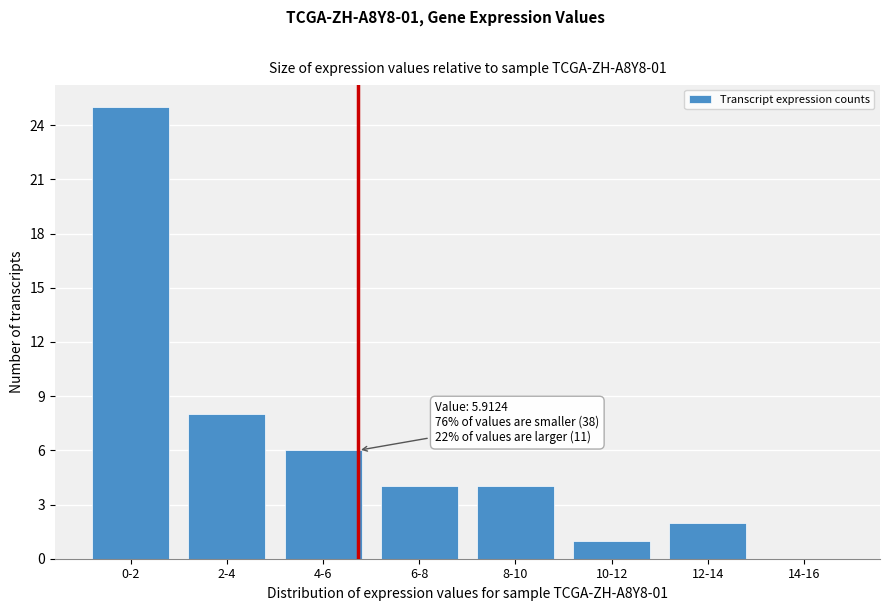

Reading left to right, transcribe all the data shown in this chart.

0-2=25	2-4=8	4-6=6	6-8=4	8-10=4	10-12=1	12-14=2	14-16=0